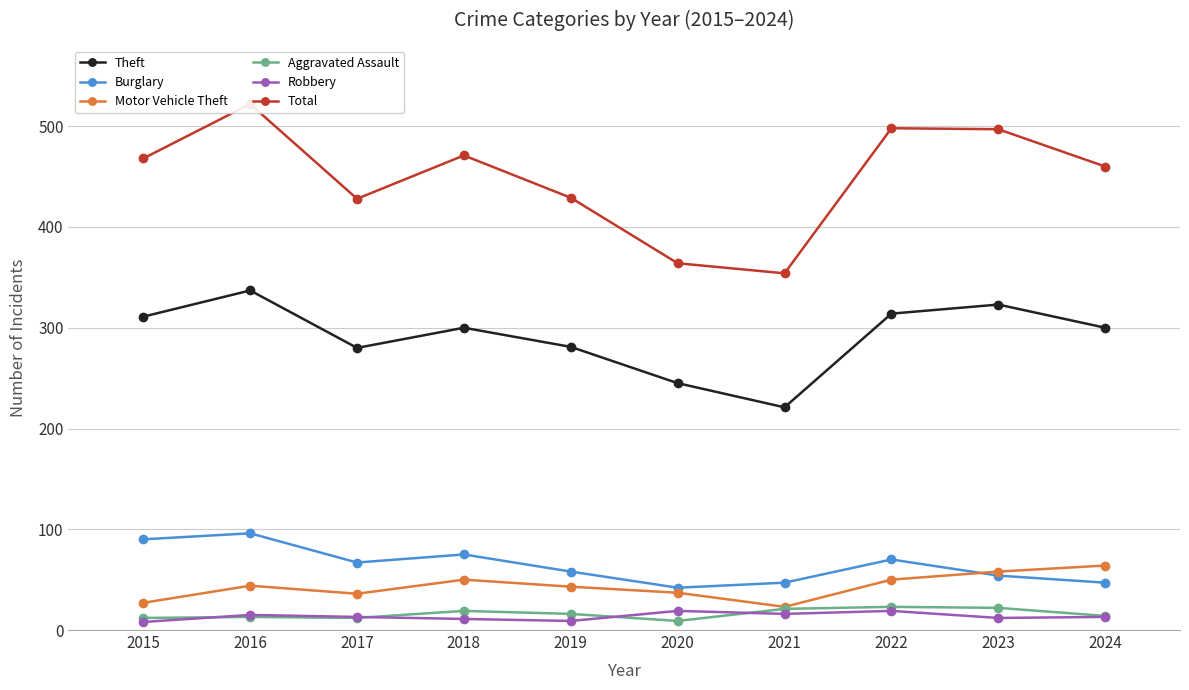

True or false: Aggravated Assault has more than 2 points higher than both neighbors.

True